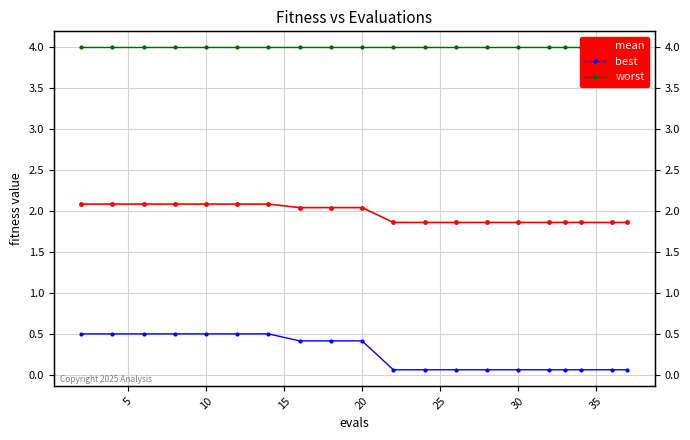

Which series has the largest range (max minus min)?

best